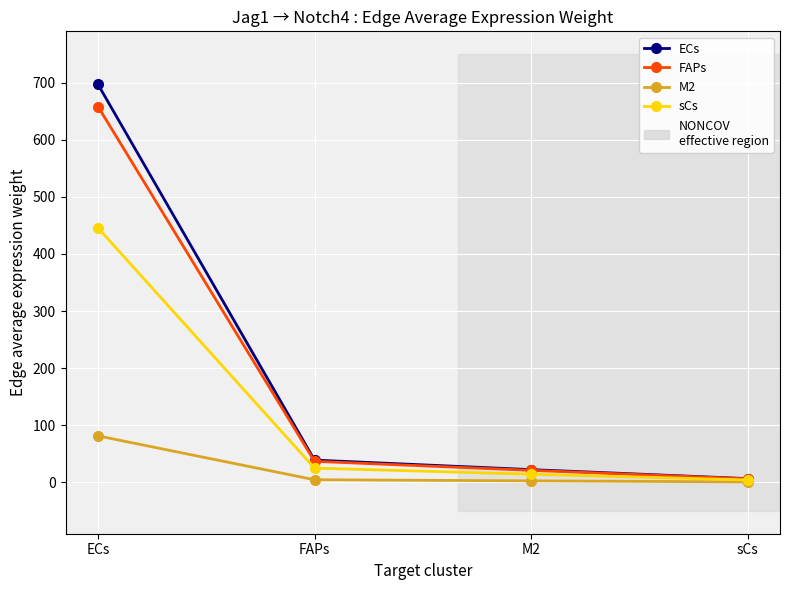

The value of FAPs at FAPs is 63.5. True or false?

False